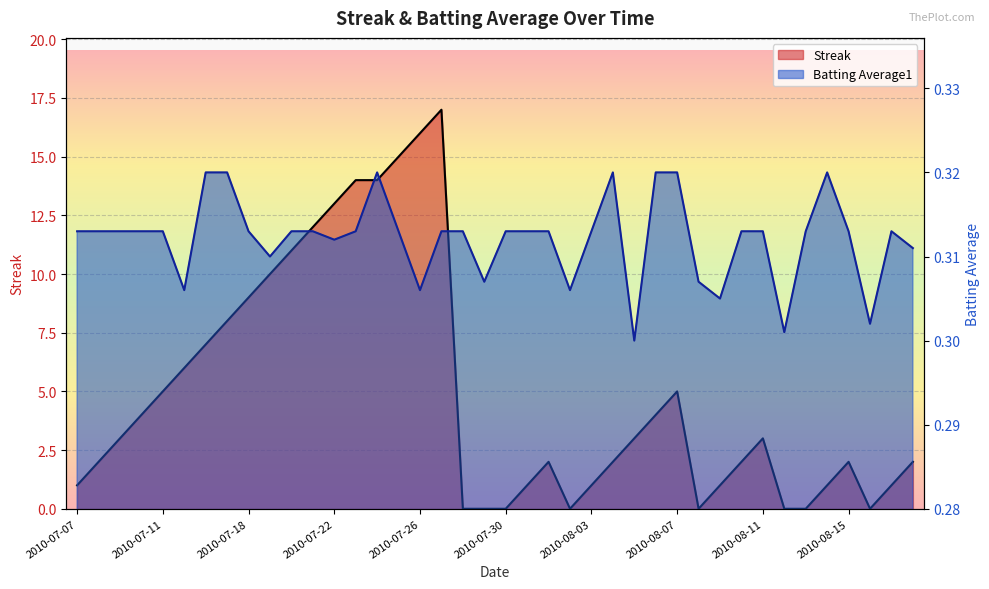

In Batting Average1, how many points are lower than both neighbors (excluding endpoints)?

10